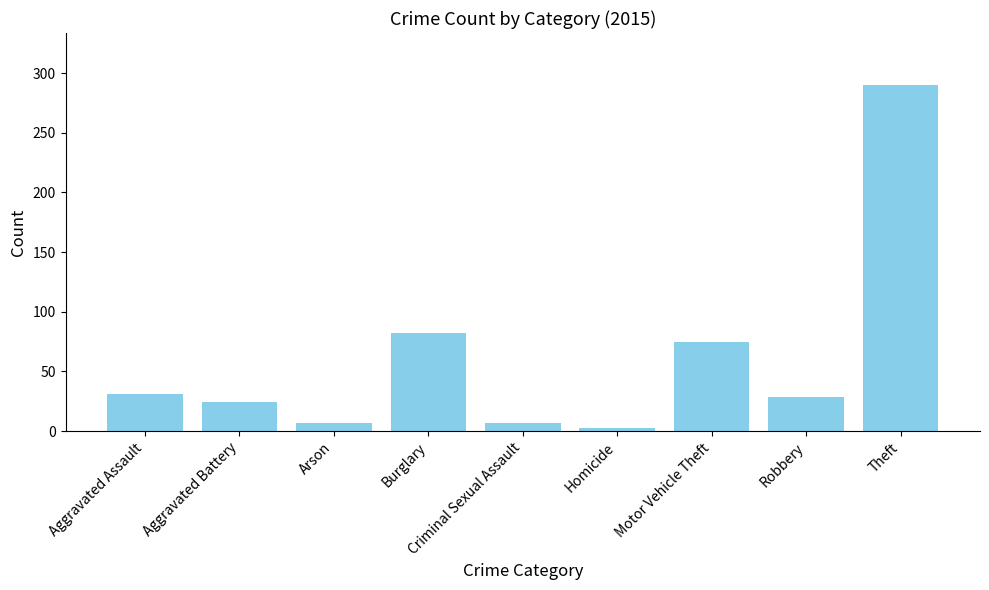

Are the bars horizontal?

No